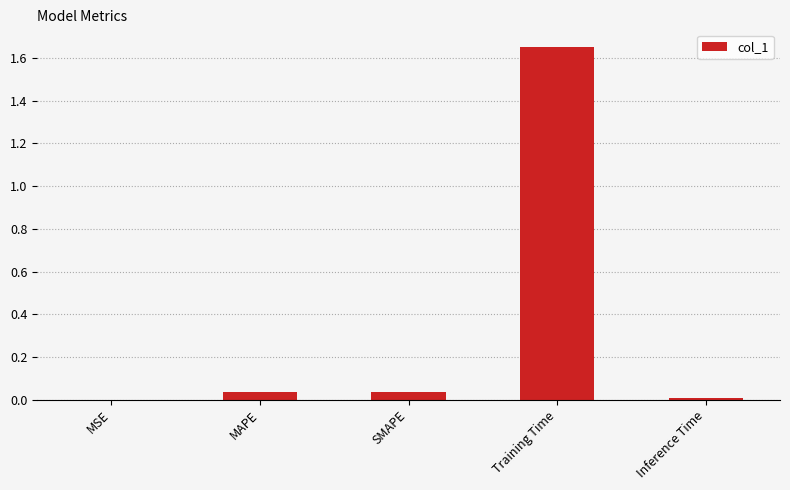

Count the number of data series in this chart.

1